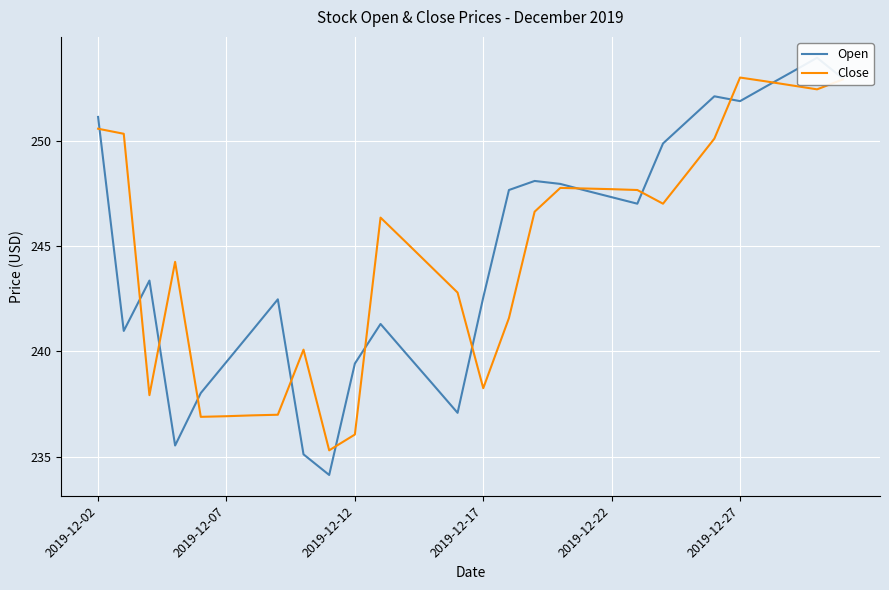

The value of Open at 12 is 369.0. True or false?

False